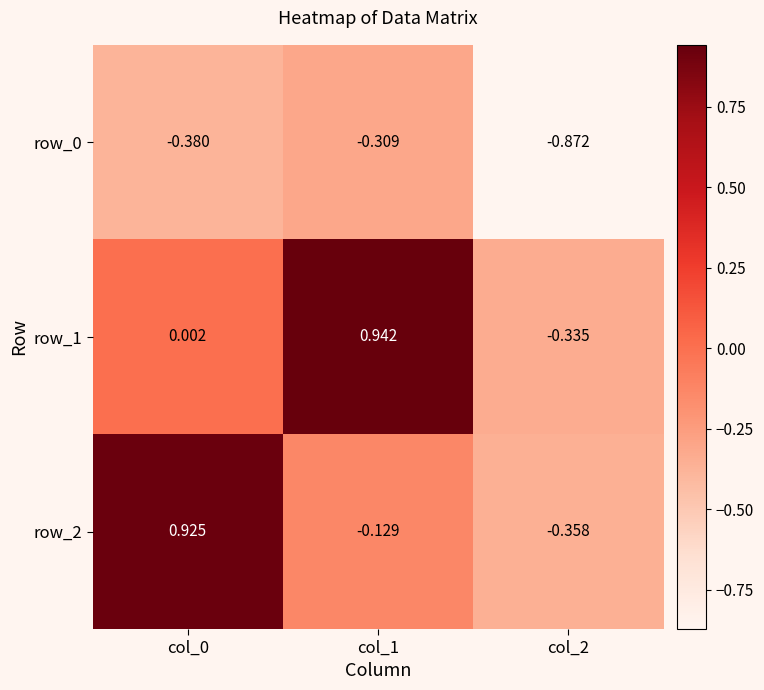

What is the sum of all row_1 values?

0.6